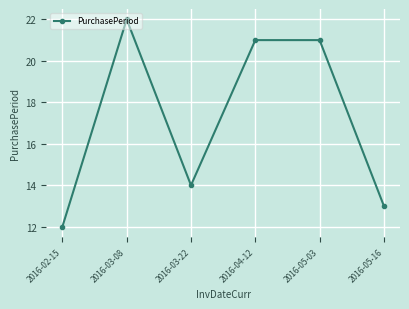

Reading left to right, transcribe all the data shown in this chart.

12	22	14	21	21	13